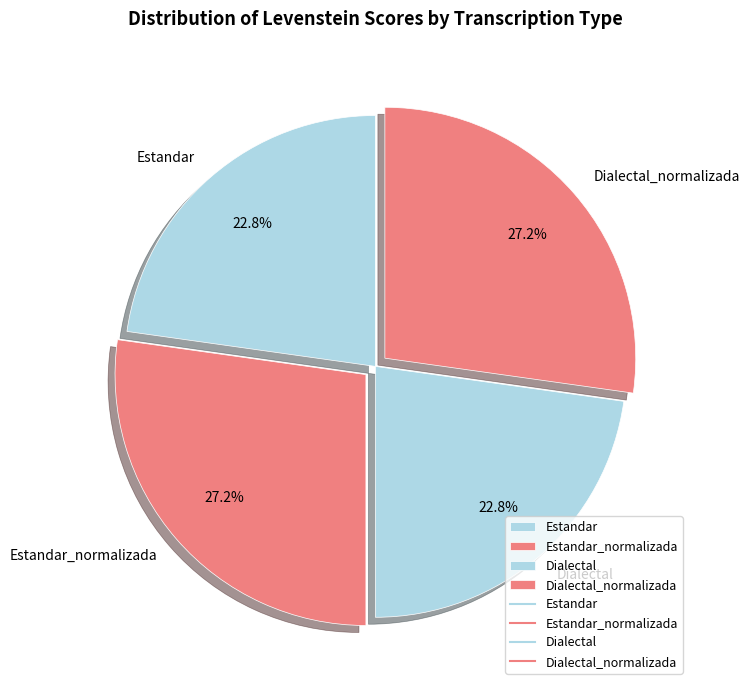

To the nearest percent, what portion does Dialectal_normalizada represent?

27%